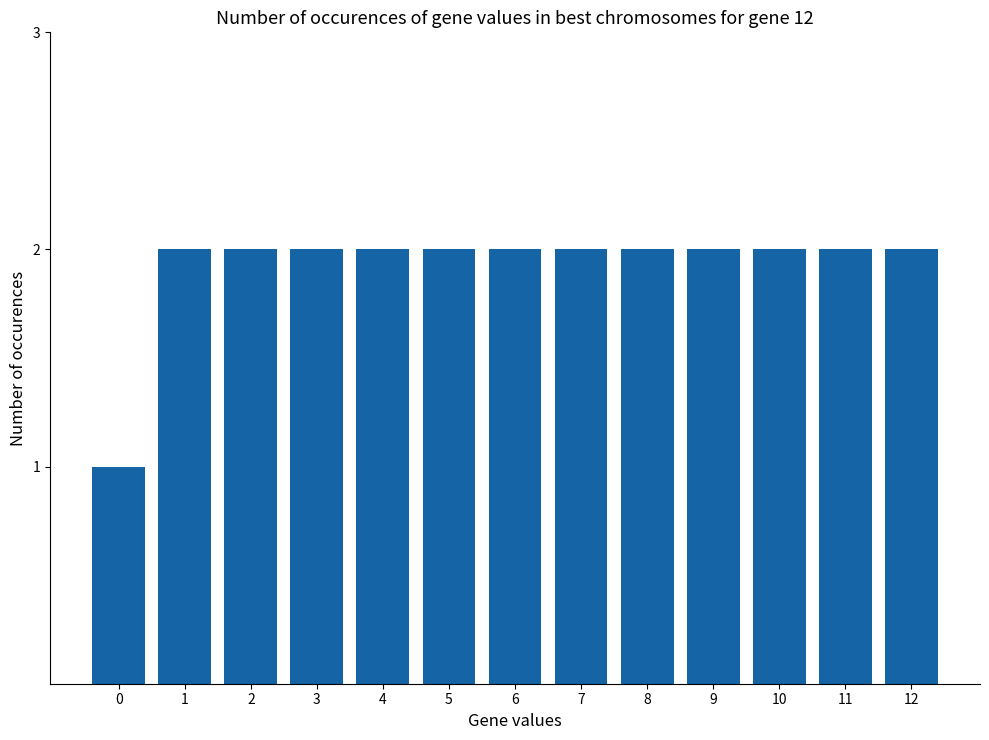

Approximately how many times larger is the value at 0 compared to 10?

0.5